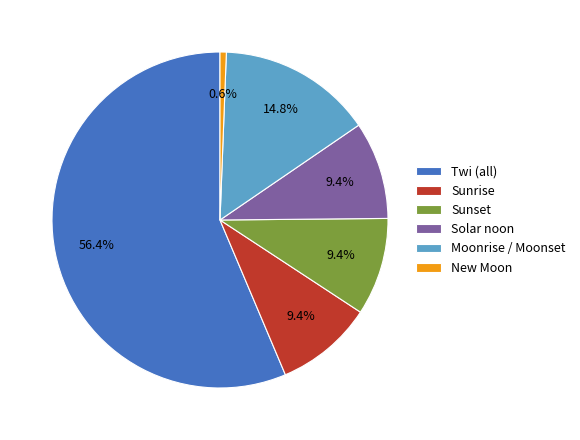

Is there any slice that represents more than half of the pie?

Yes